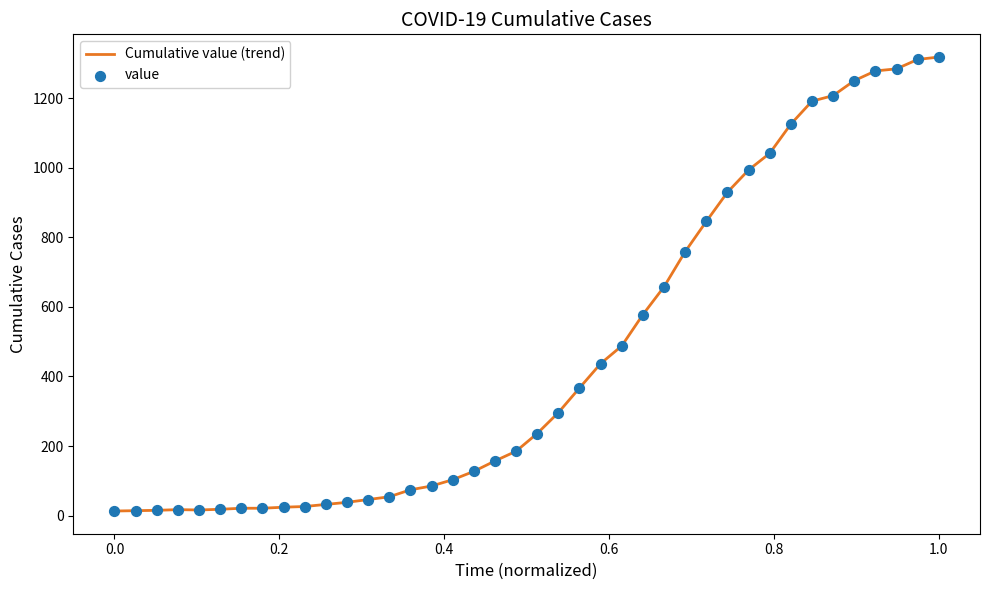

What is the maximum value shown in the chart?

1319